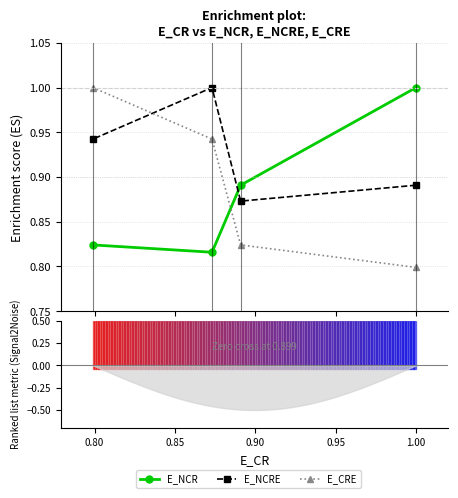

Between 0.75 and 0.85, which is larger?

0.75